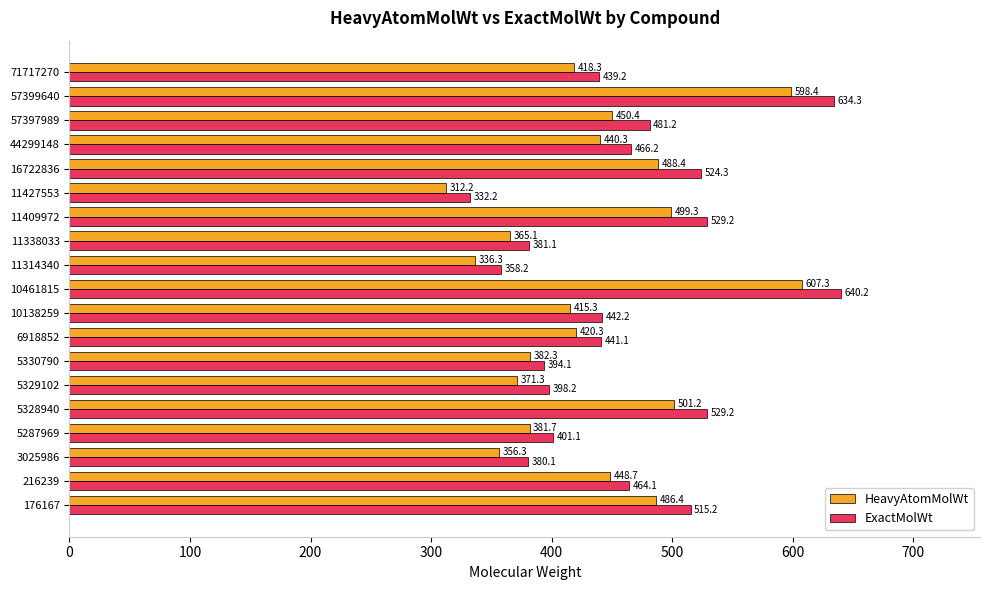

Which series has the largest total across all categories?

ExactMolWt